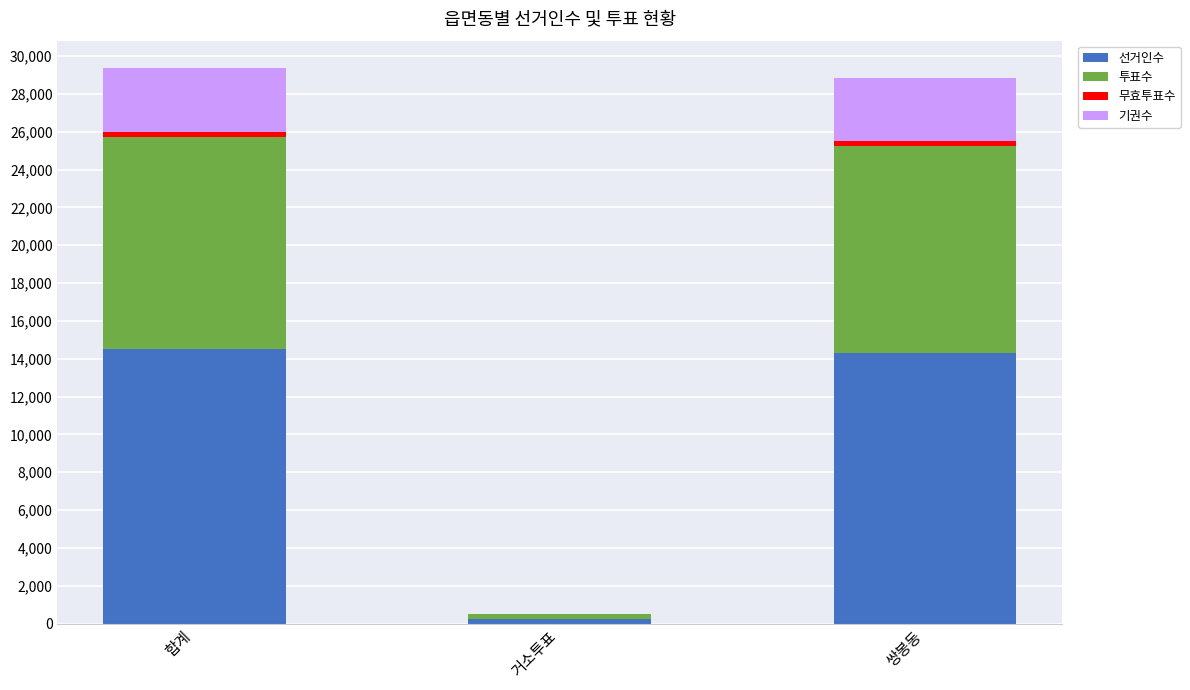

What is the maximum value for 선거인수?

14536